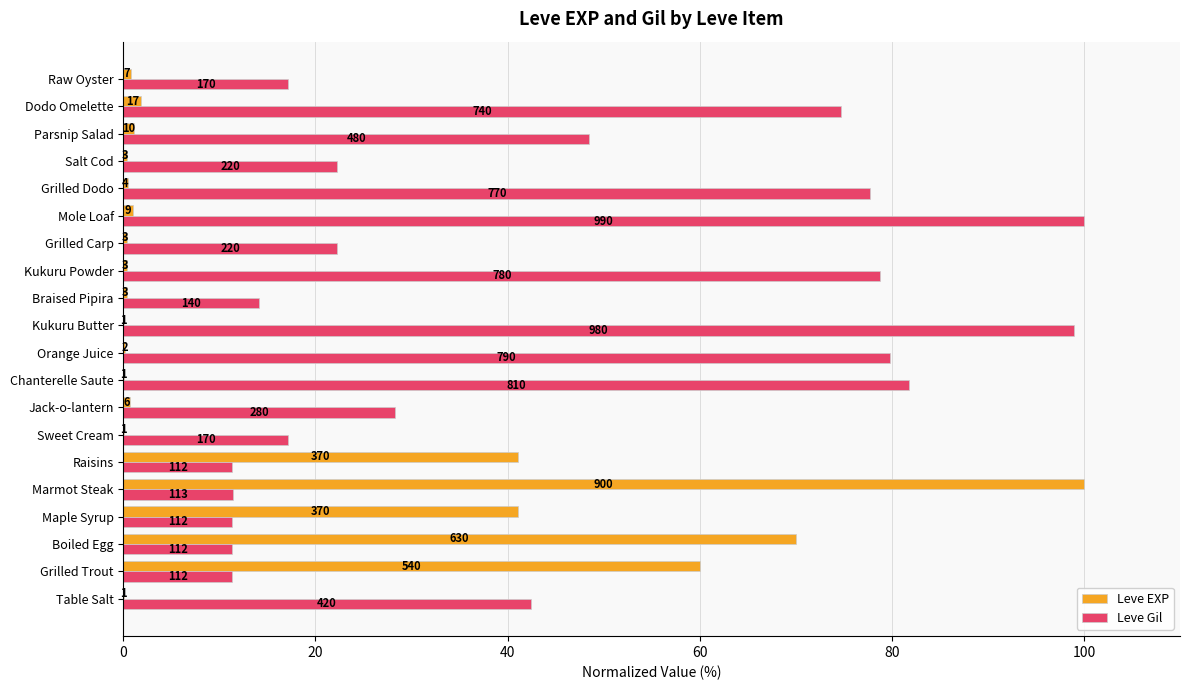

What are all the series names shown in the legend?

Leve EXP, Leve Gil